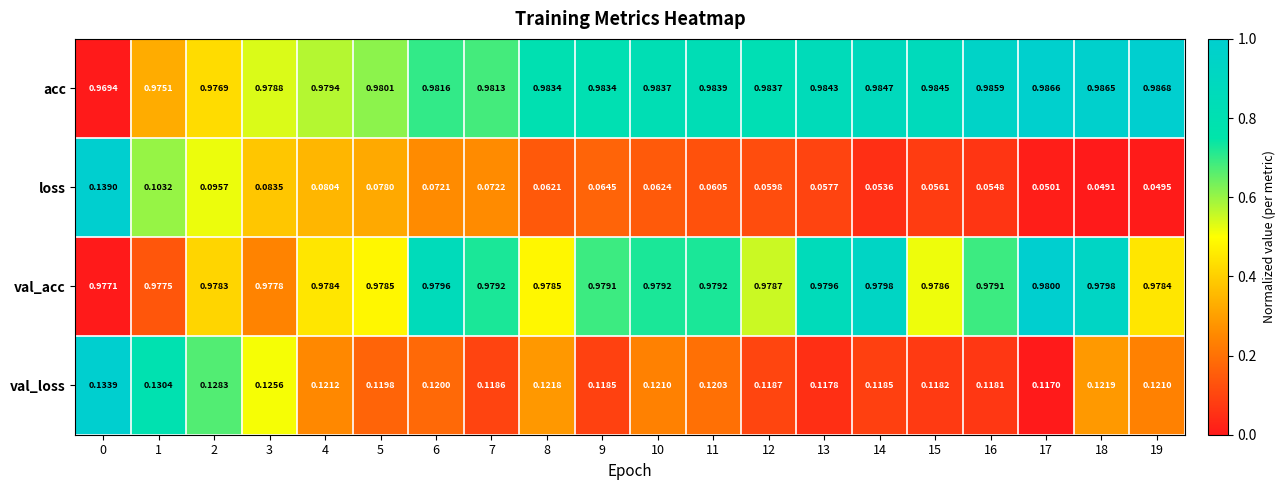

Which series has the widest spread of values?

loss